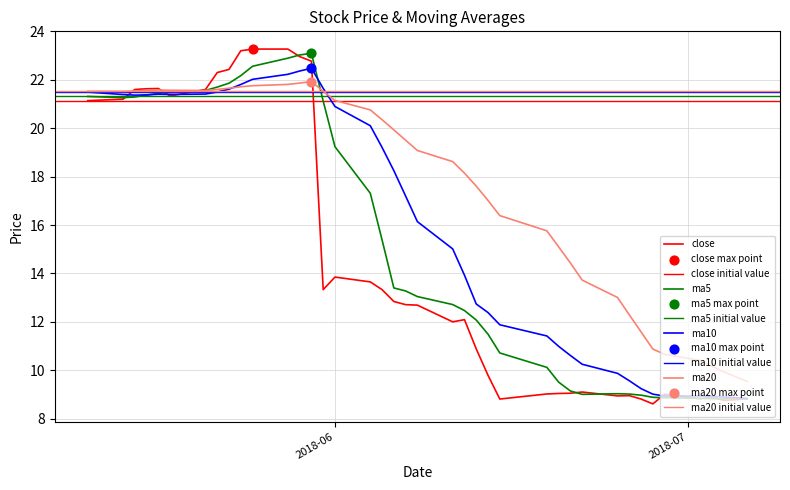

Which series has the largest total across all categories?

ma20